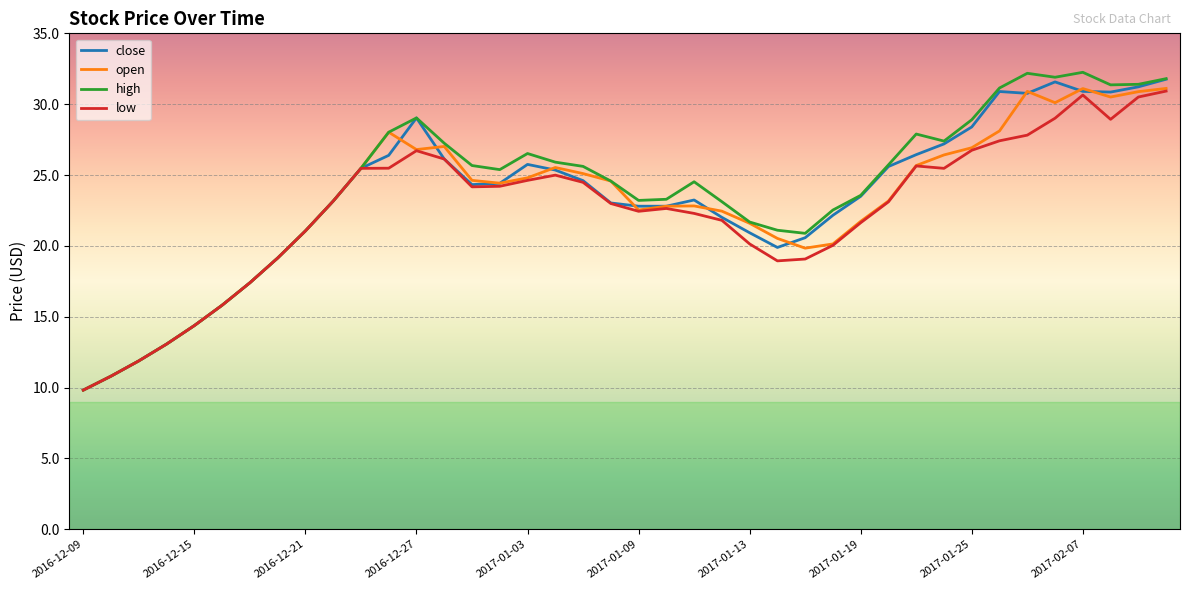

What is the minimum value shown in the chart?

9.8